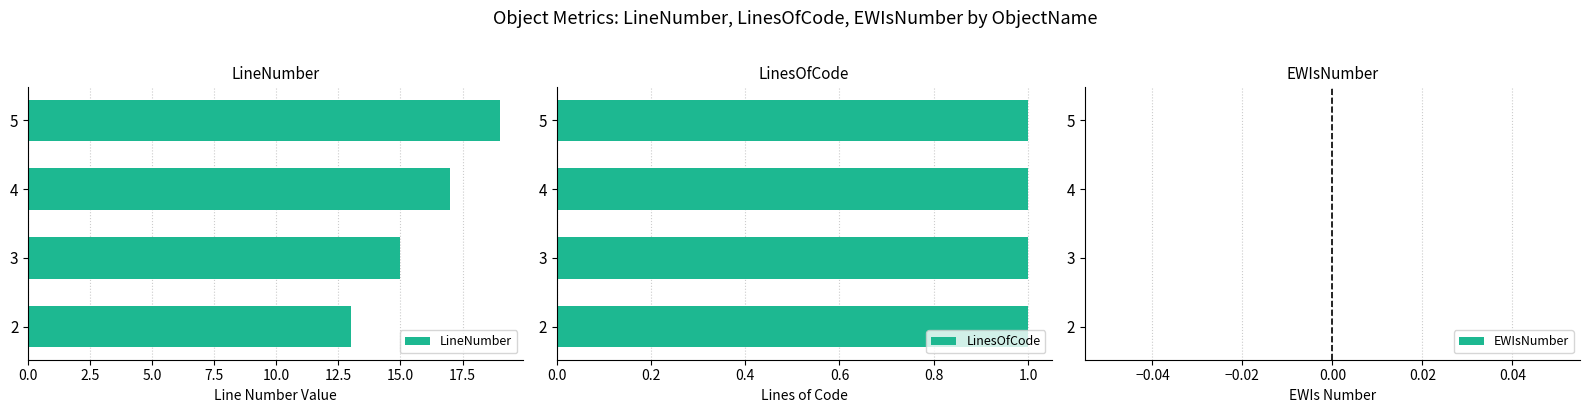

What is the average value of the LineNumber series?

16